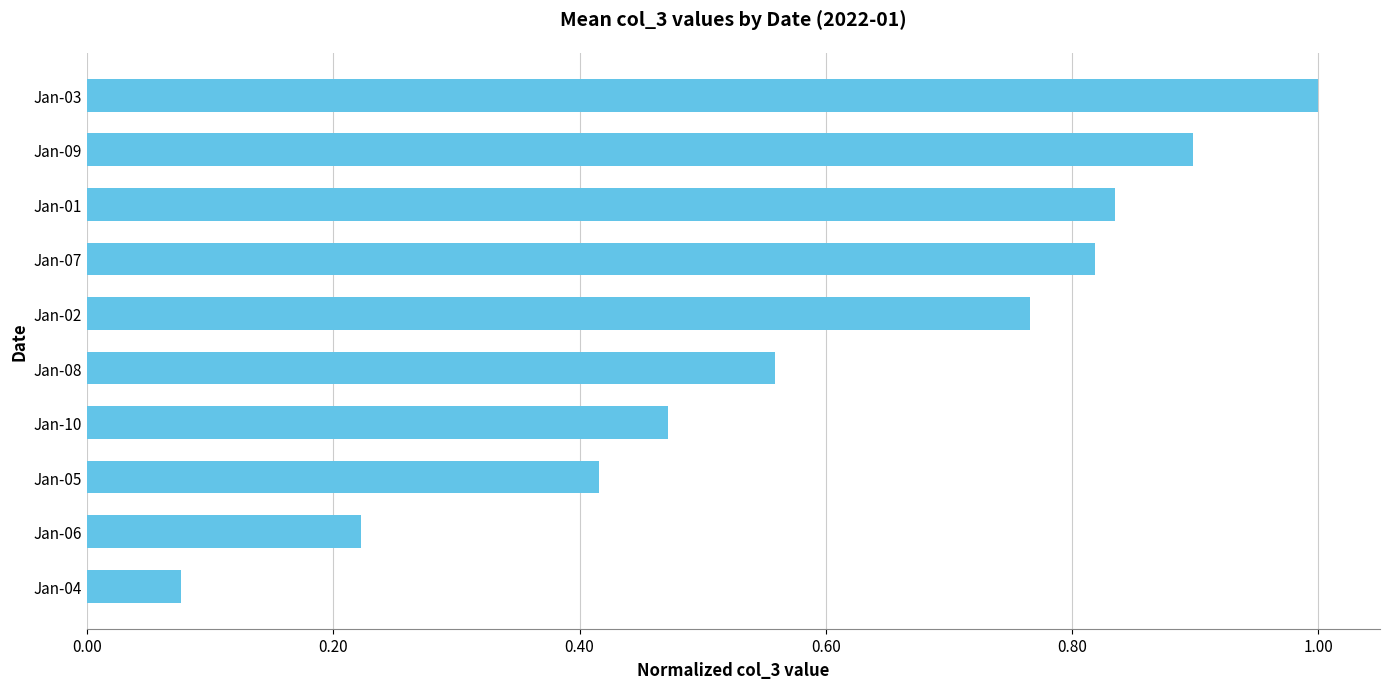

The chart shows a value of 1.0 at Jan-03. True or false?

True